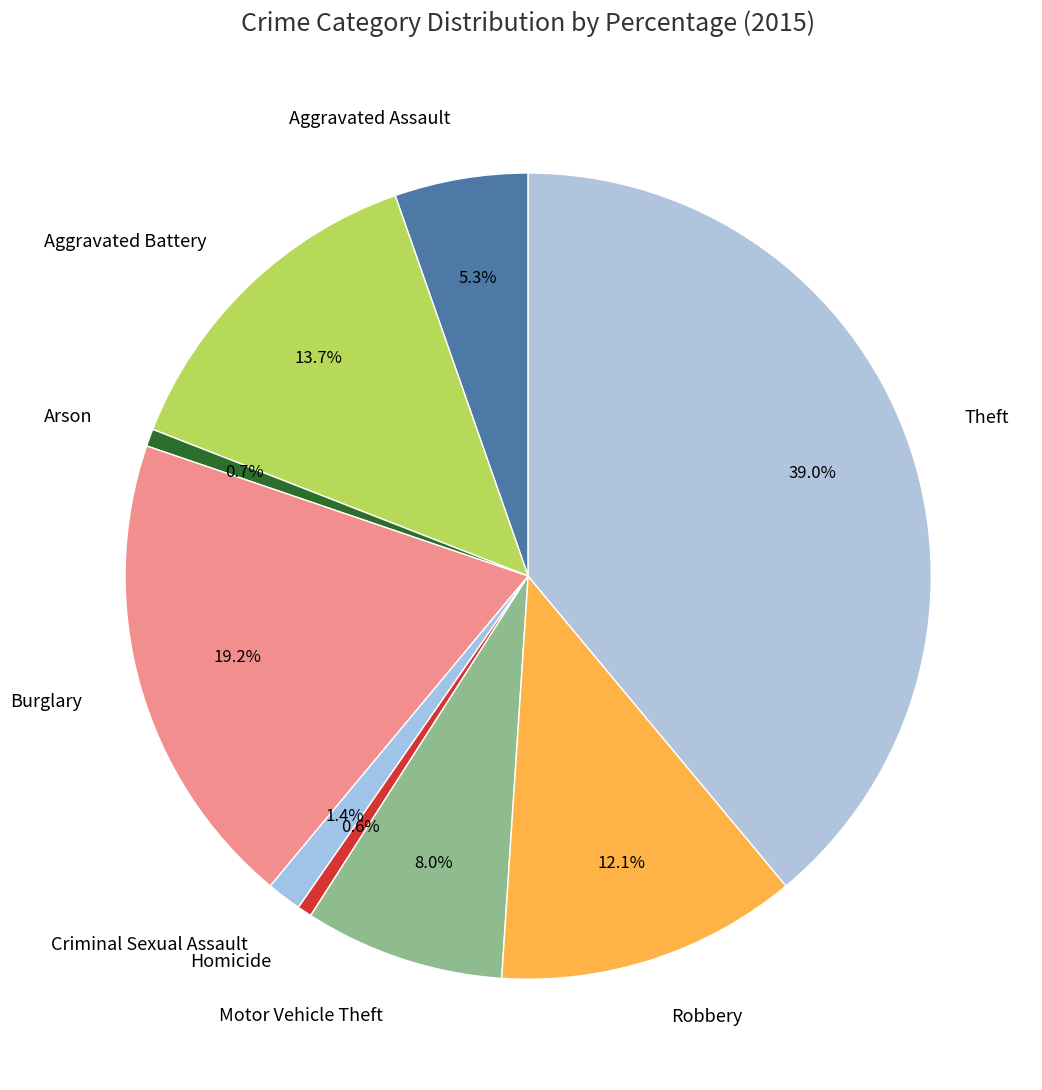

Approximately how many times larger is the value at Theft compared to Homicide?

67.0